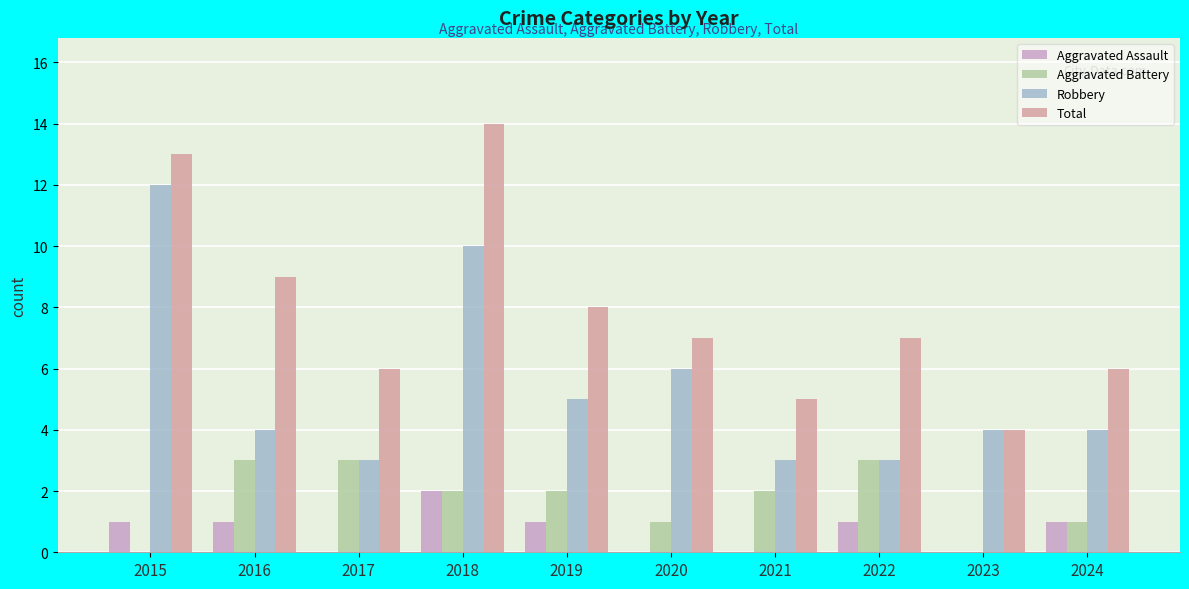

What are all the series names shown in the legend?

Aggravated Assault, Aggravated Battery, Robbery, Total